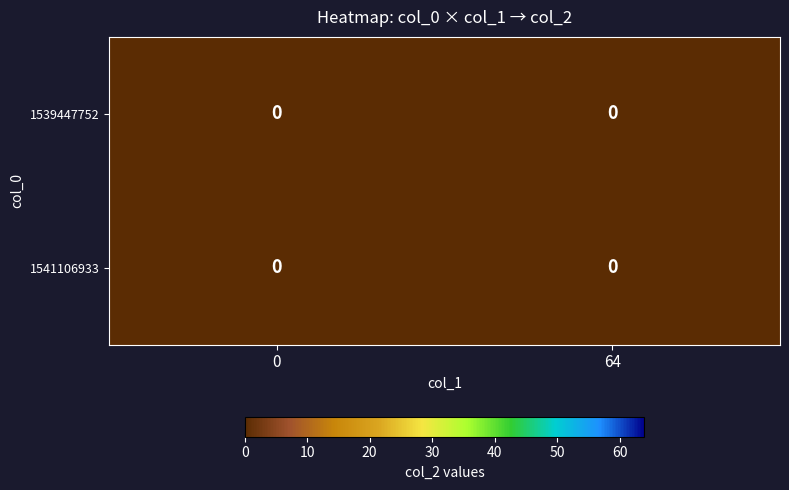

Which series has the largest range (max minus min)?

1541106933